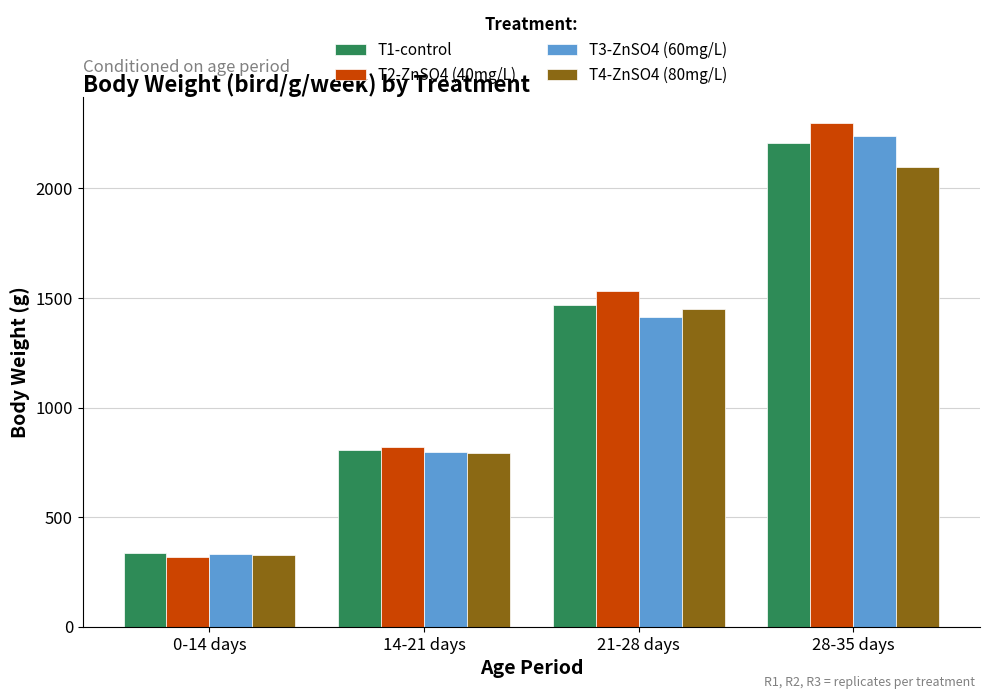

Reading right to left, list all the values displayed in this chart.

T1-control: 2208.0	1468.2	806.7	335.5
T2-ZnSO4 (40mg/L): 2300.0	1529.6	820.1	320.1
T3-ZnSO4 (60mg/L): 2237.0	1414.5	798.9	330.1
T4-ZnSO4 (80mg/L): 2097.0	1450.3	793.2	325.5